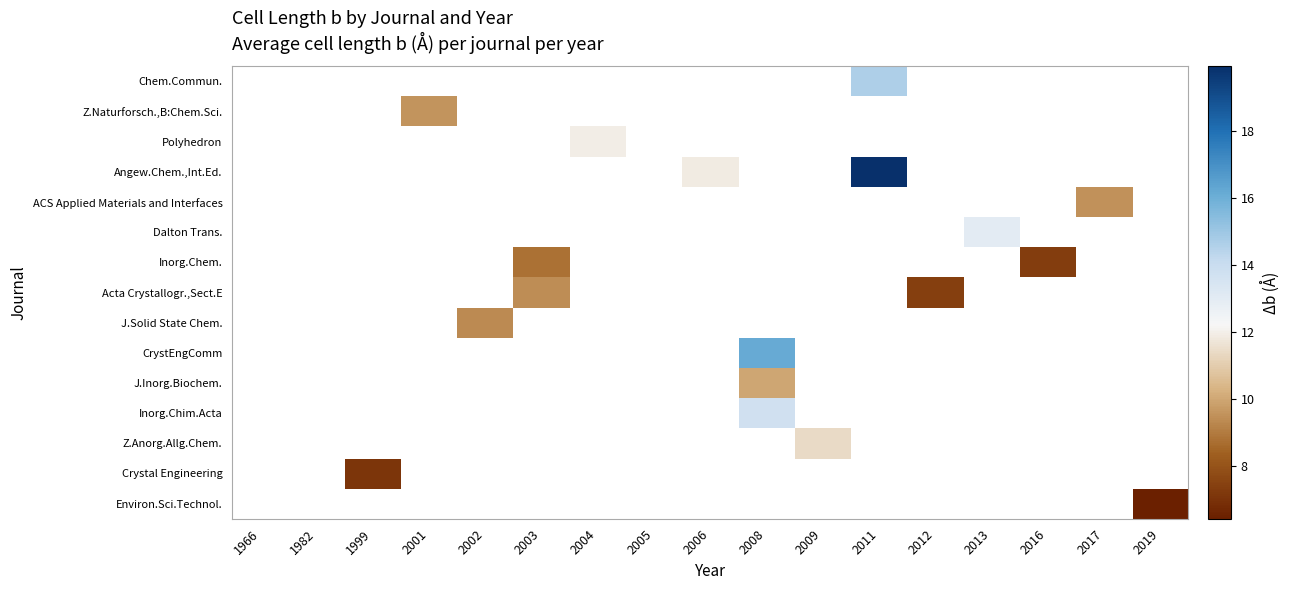

What is the maximum value shown in the chart?

19.9